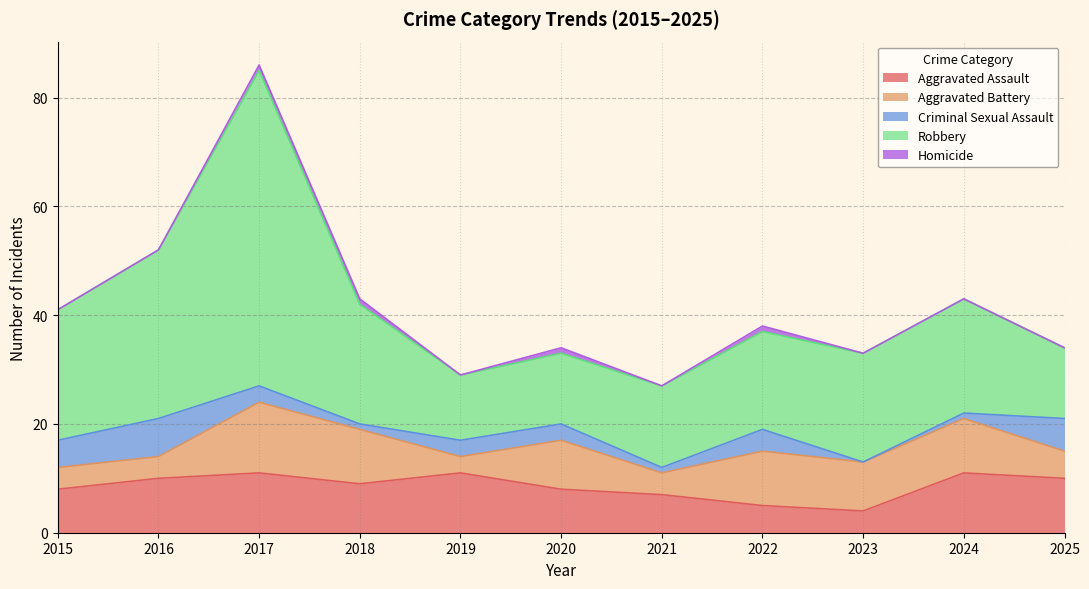

Reading left to right, what are all the values shown in this chart?

Aggravated Assault: 2015=8	2016=10	2017=11	2018=9	2019=11	2020=8	2021=7	2022=5	2023=4	2024=11	2025=10
Aggravated Battery: 2015=4	2016=4	2017=13	2018=10	2019=3	2020=9	2021=4	2022=10	2023=9	2024=10	2025=5
Criminal Sexual Assault: 2015=5	2016=7	2017=3	2018=1	2019=3	2020=3	2021=1	2022=4	2023=0	2024=1	2025=6
Robbery: 2015=24	2016=31	2017=58	2018=22	2019=12	2020=13	2021=15	2022=18	2023=20	2024=21	2025=13
Homicide: 2015=0	2016=0	2017=1	2018=1	2019=0	2020=1	2021=0	2022=1	2023=0	2024=0	2025=0